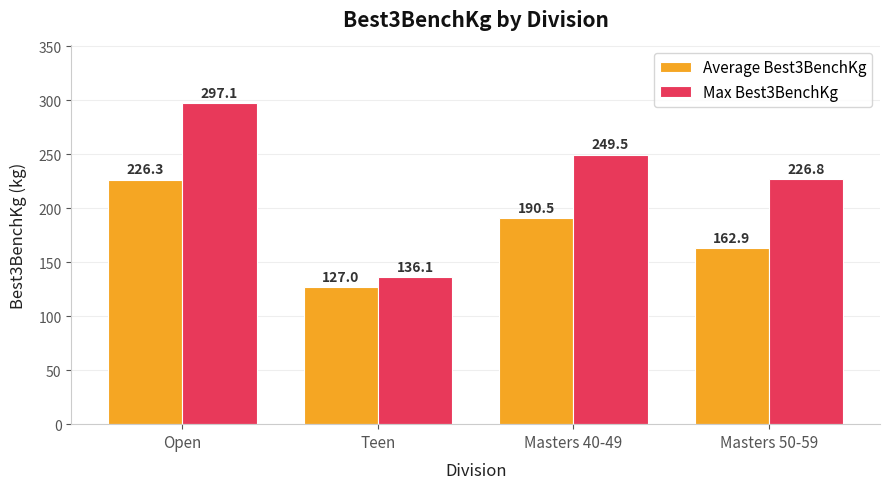

What is the greatest value displayed?

297.1